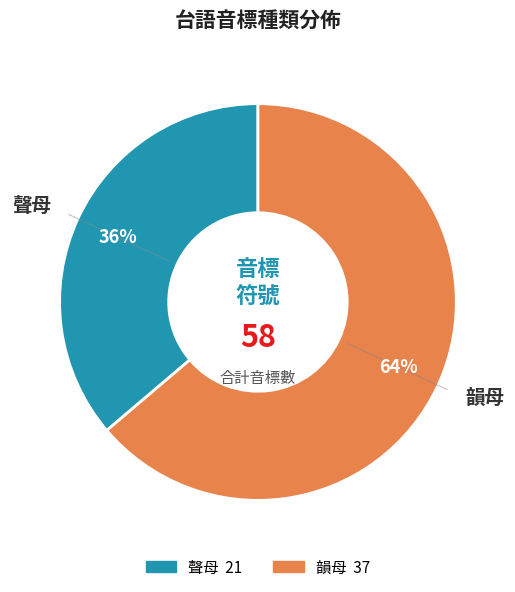

Count the number of slices in the pie.

2